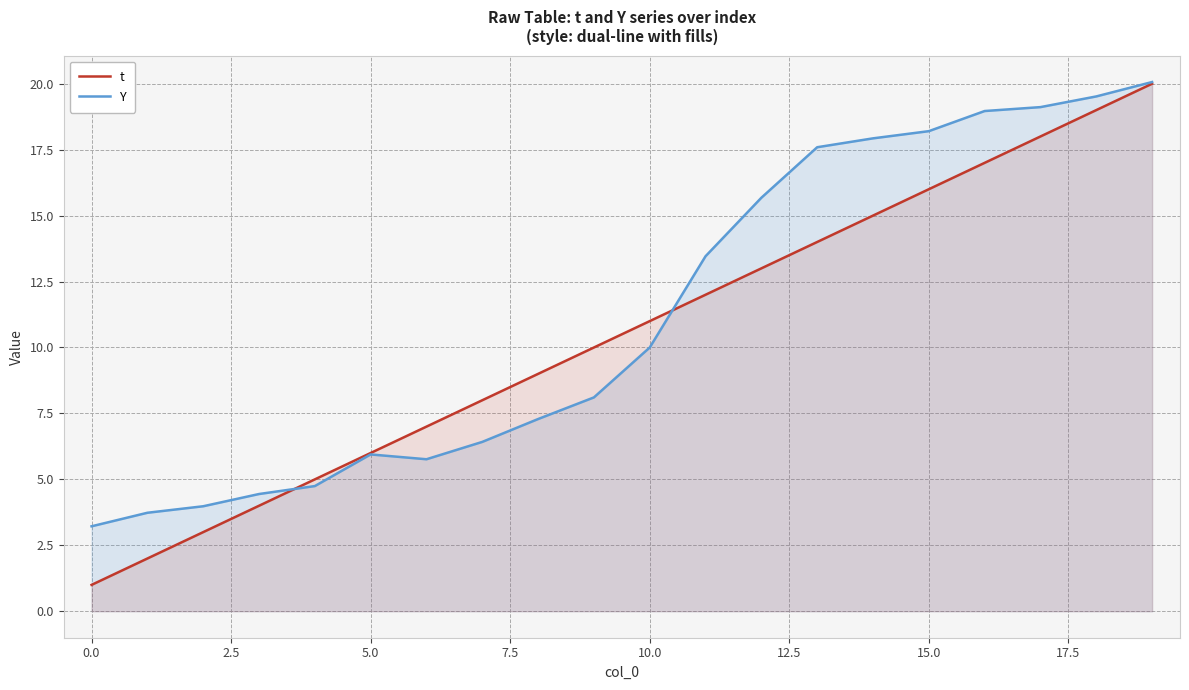

Is the value of t at 5.0 greater than the value of Y at 0.0?

Yes